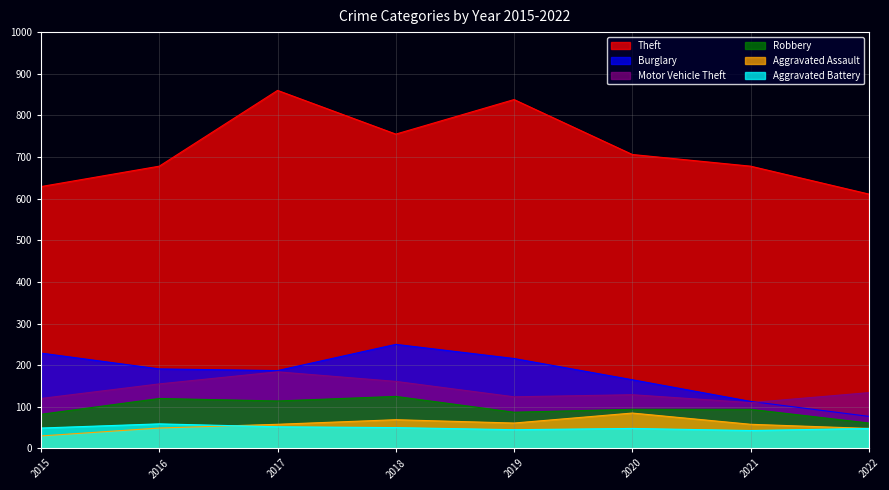

Reading left to right, transcribe all the data shown in this chart.

Theft: 629	678	860	755	838	706	678	611
Burglary: 229	191	187	250	216	165	113	77
Motor Vehicle Theft: 120	155	184	161	124	129	110	134
Robbery: 82	120	114	125	87	94	94	61
Aggravated Assault: 30	49	58	69	61	85	58	48
Aggravated Battery: 49	59	52	50	45	48	43	48